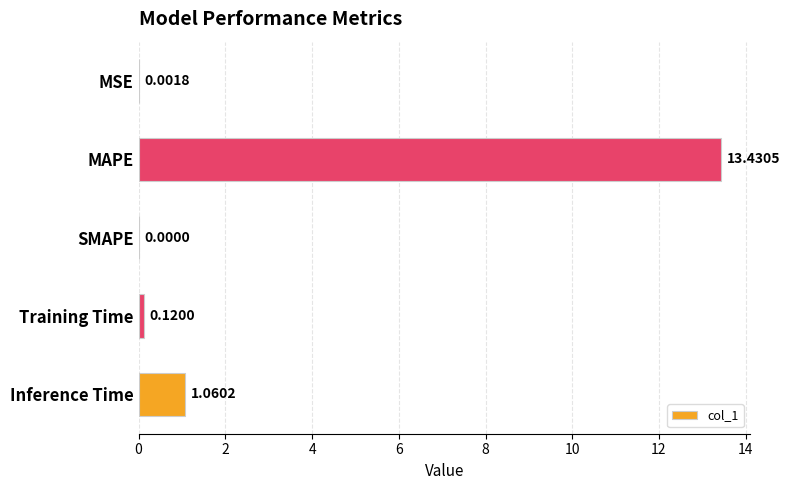

Which category has the highest value across all series?

MAPE